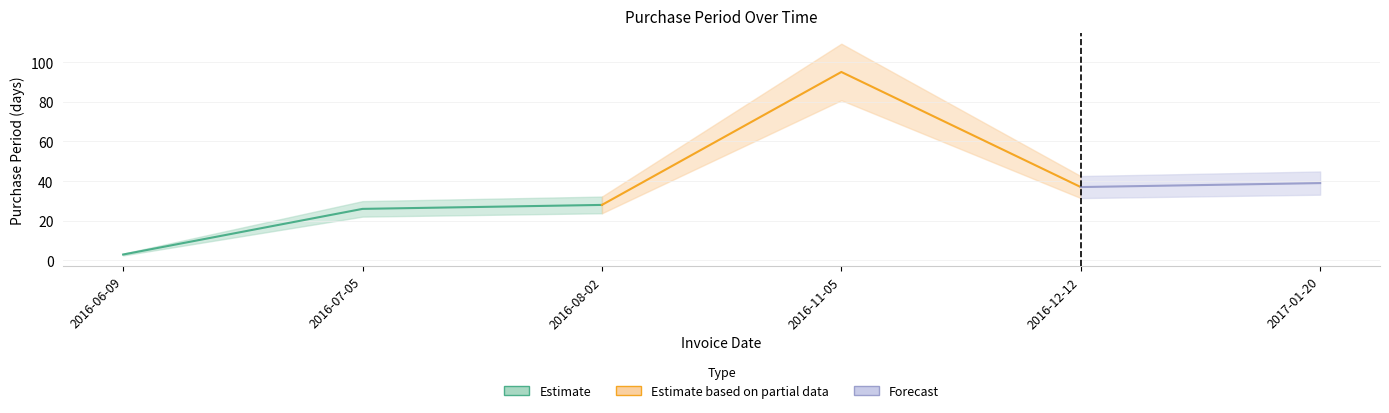

Reading right to left, transcribe all the data shown in this chart.

2017-01-20=39	2016-12-12=37	2016-11-05=95	2016-08-02=28	2016-07-05=26	2016-06-09=3